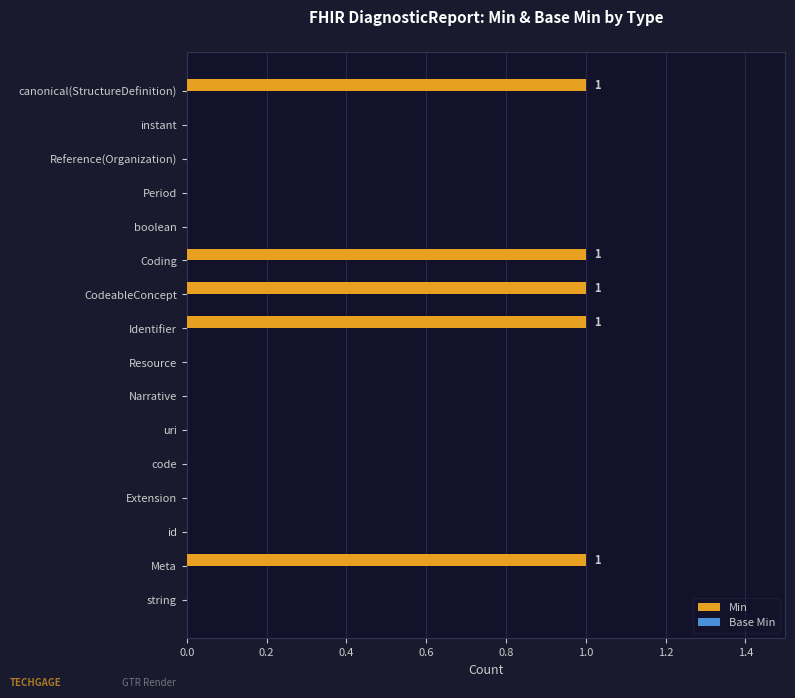

Between Identifier and id, which is larger?

Identifier